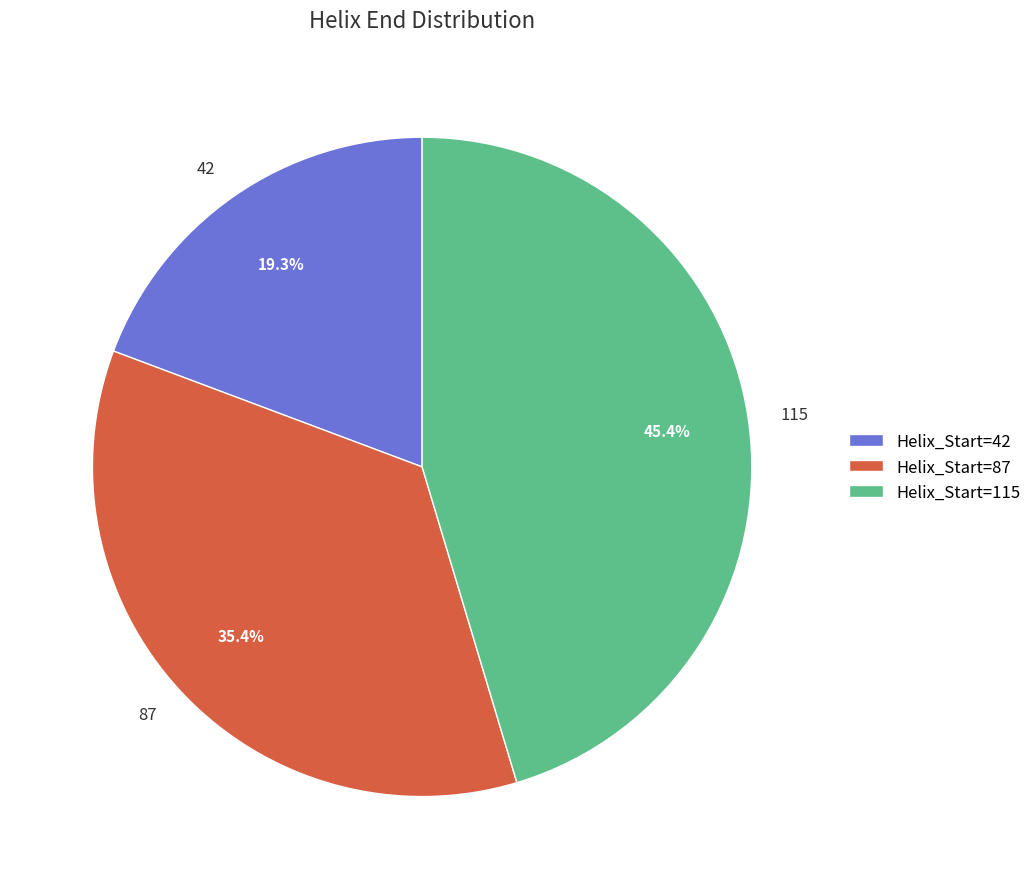

Approximately how many times larger is the value at 42 compared to 87?

0.5